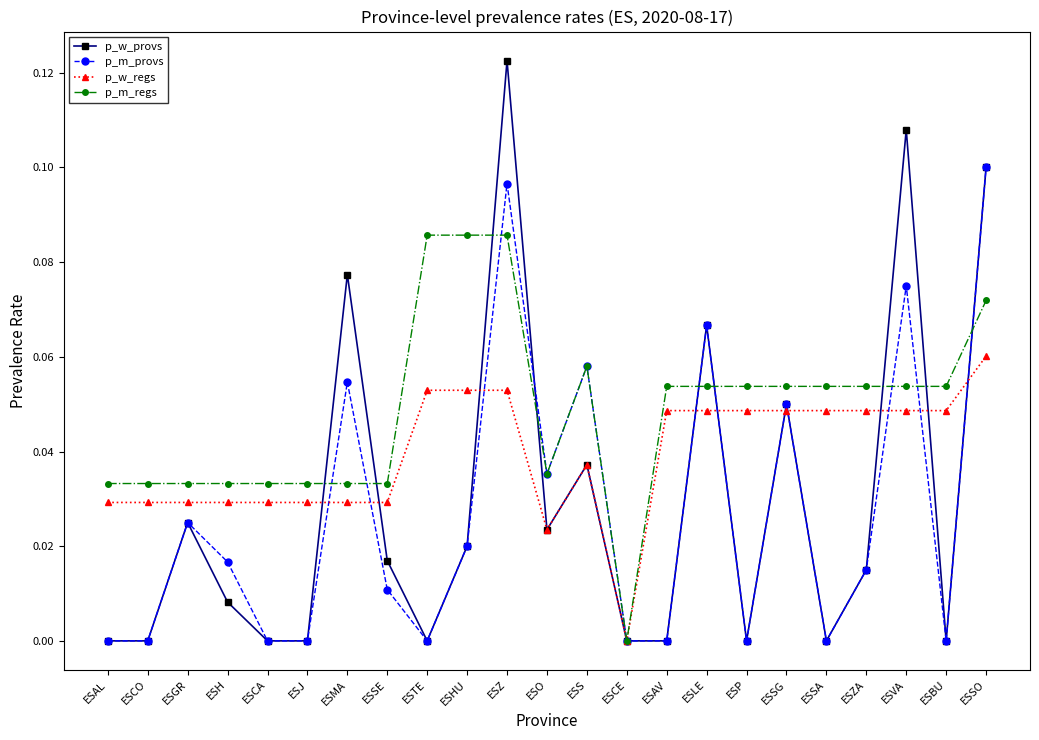

At which category does p_m_provs reach its first local peak?

ESGR